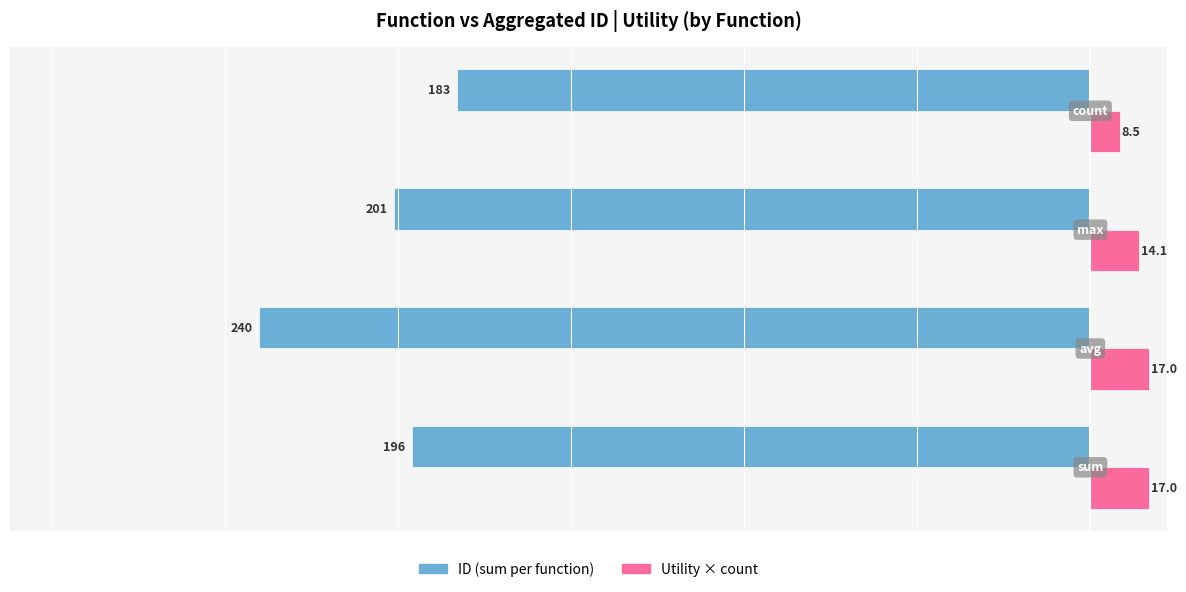

What is the greatest value displayed?

17.0